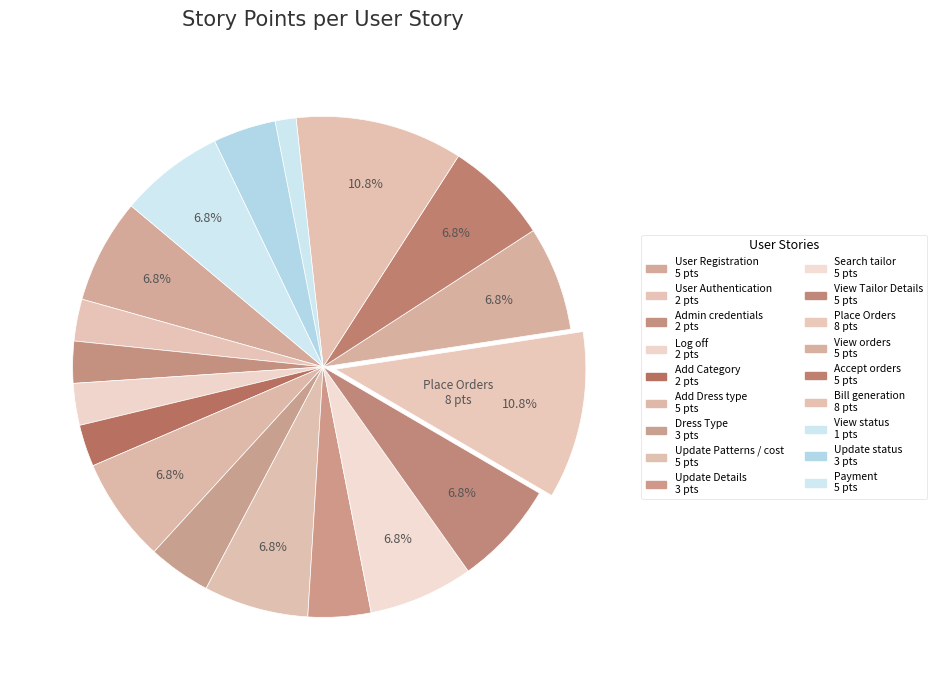

How many slices are in this pie chart?

18